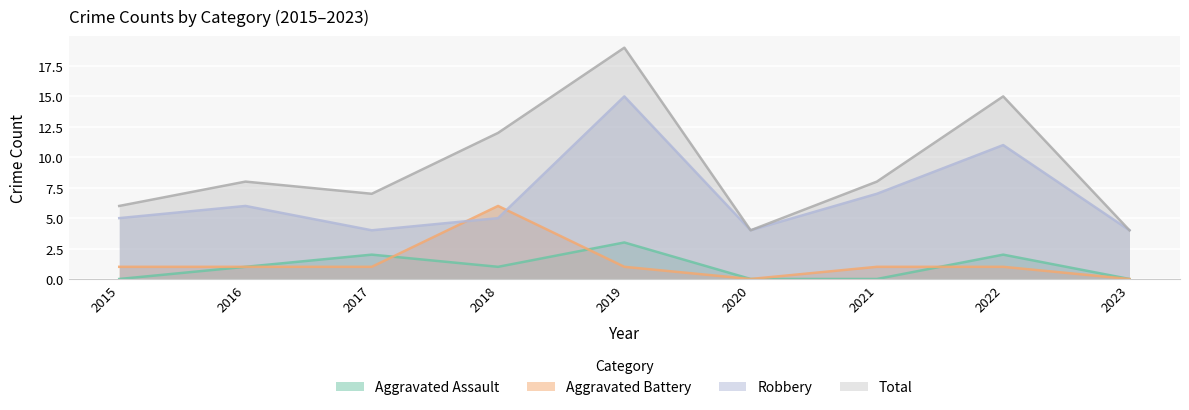

The value of Total at 2023 is 4. True or false?

True